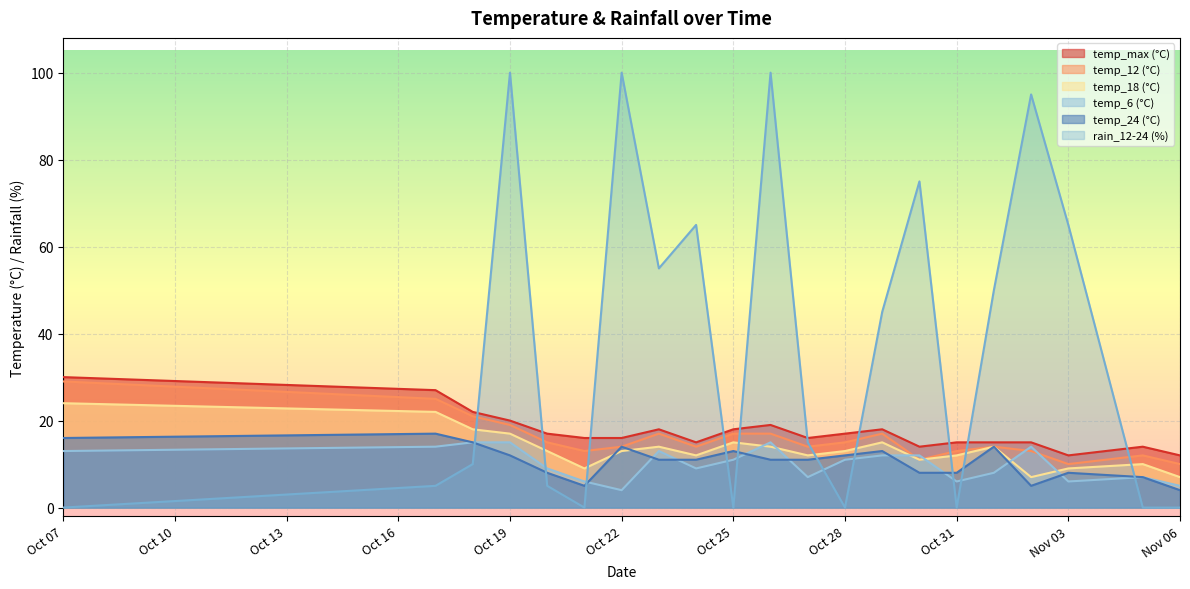

Is the value of temp_max at 2023-10-23 greater than the value of temp_12 at 2023-10-24?

Yes